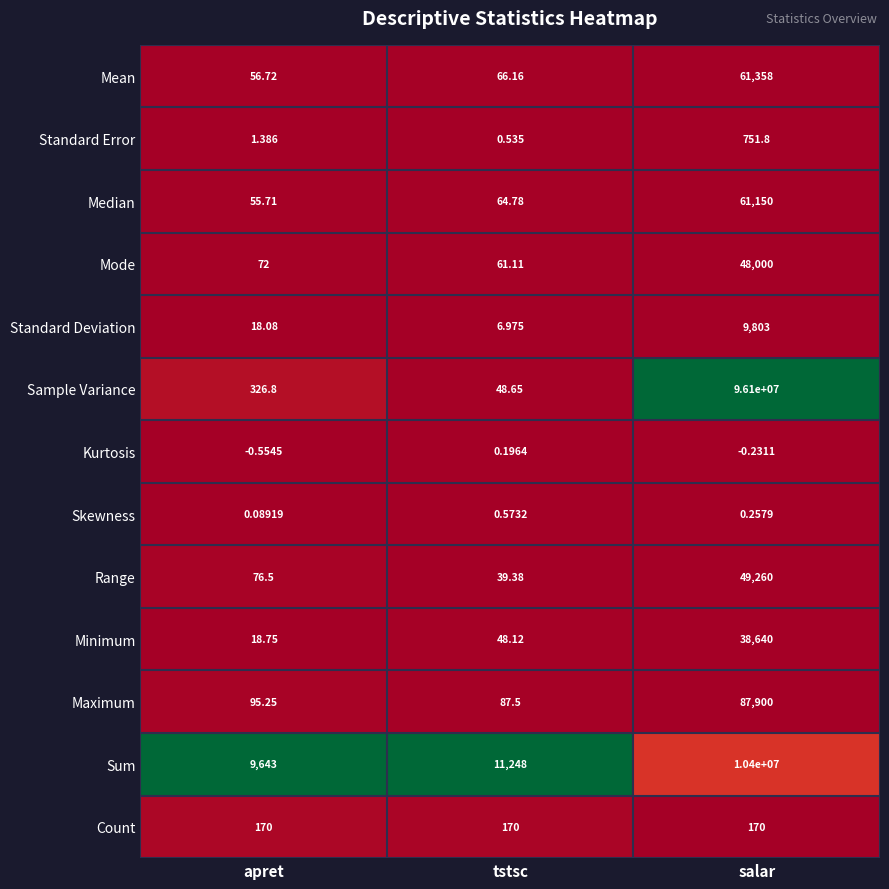

Rank the series by their maximum value, from lowest to highest.

Kurtosis, Skewness, Count, Standard Error, Standard Deviation, Minimum, Mode, Range, Median, Mean, Maximum, Sum, Sample Variance